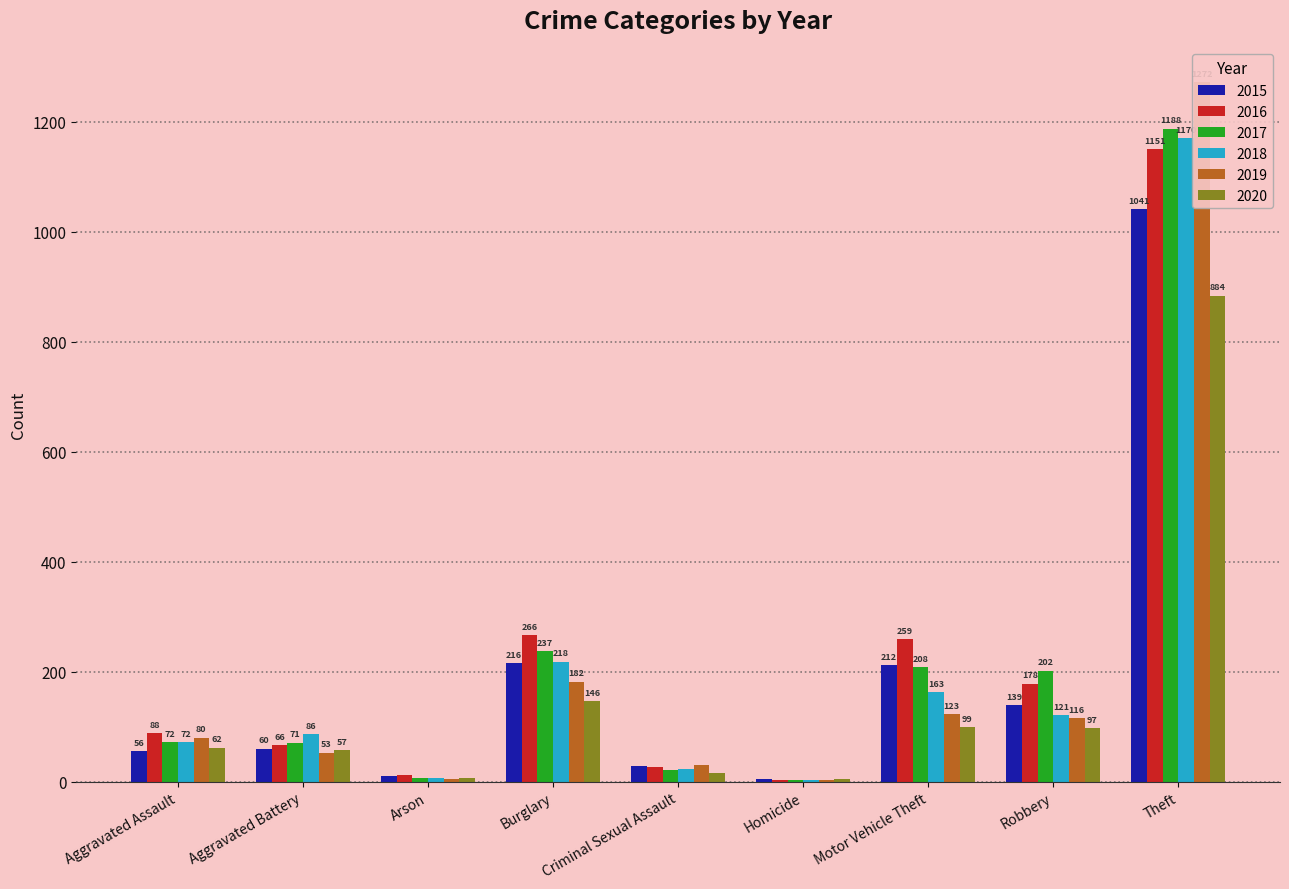

What is the sum of all 2015 values?

1768